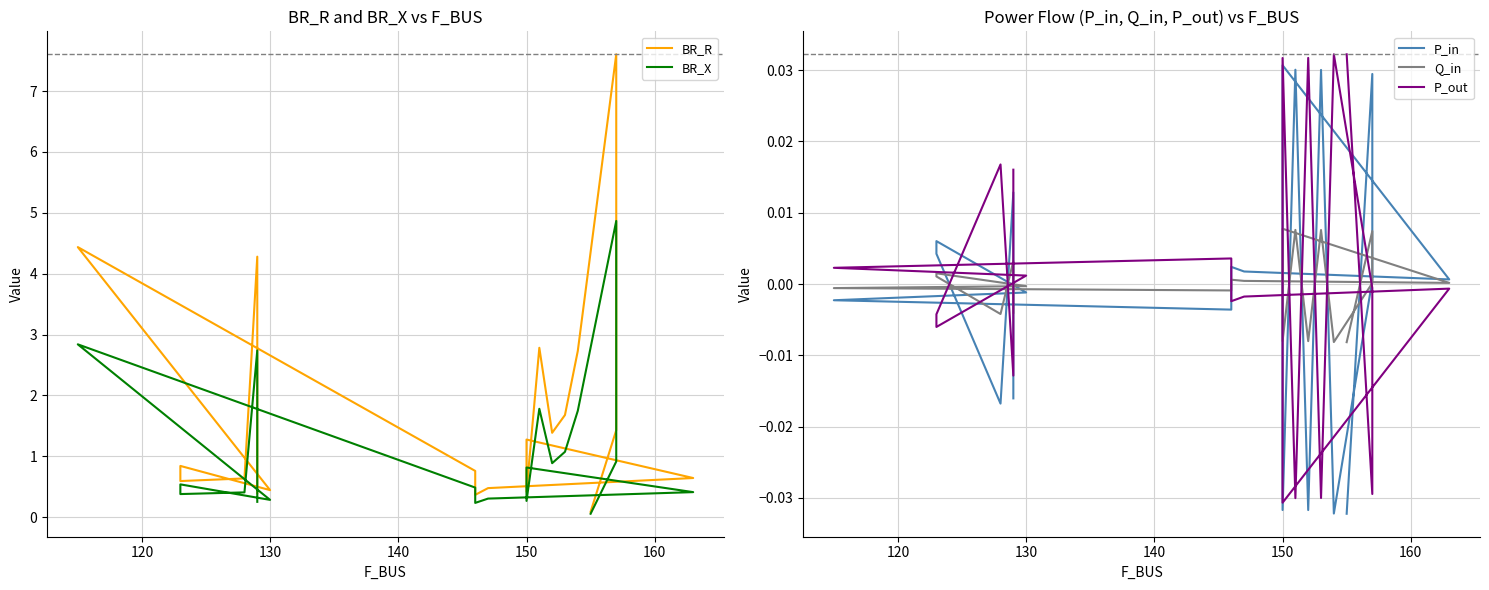

Reading left to right, extract all data points from this chart.

BR_R: 0.4	4.3	0.6	0.6	0.8	0.4	4.4	0.8	0.4	0.5	0.6	1.3	0.4	2.8	1.4	1.7	2.7	7.6	1.4	0.1
BR_X: 0.3	2.7	0.4	0.4	0.5	0.3	2.8	0.5	0.2	0.3	0.4	0.8	0.3	1.8	0.9	1.1	1.7	4.9	0.9	0.1
P_in: -0.0	0.0	-0.0	0.0	0.0	-0.0	-0.0	-0.0	0.0	0.0	0.0	0.0	-0.0	0.0	-0.0	0.0	-0.0	0.0	0.0	-0.0
Q_in: -0.0	0.0	-0.0	0.0	0.0	-0.0	-0.0	-0.0	0.0	0.0	0.0	0.0	-0.0	0.0	-0.0	0.0	-0.0	0.0	0.0	-0.0
P_out: 0.0	-0.0	0.0	-0.0	-0.0	0.0	0.0	0.0	-0.0	-0.0	-0.0	-0.0	0.0	-0.0	0.0	-0.0	0.0	-0.0	-0.0	0.0